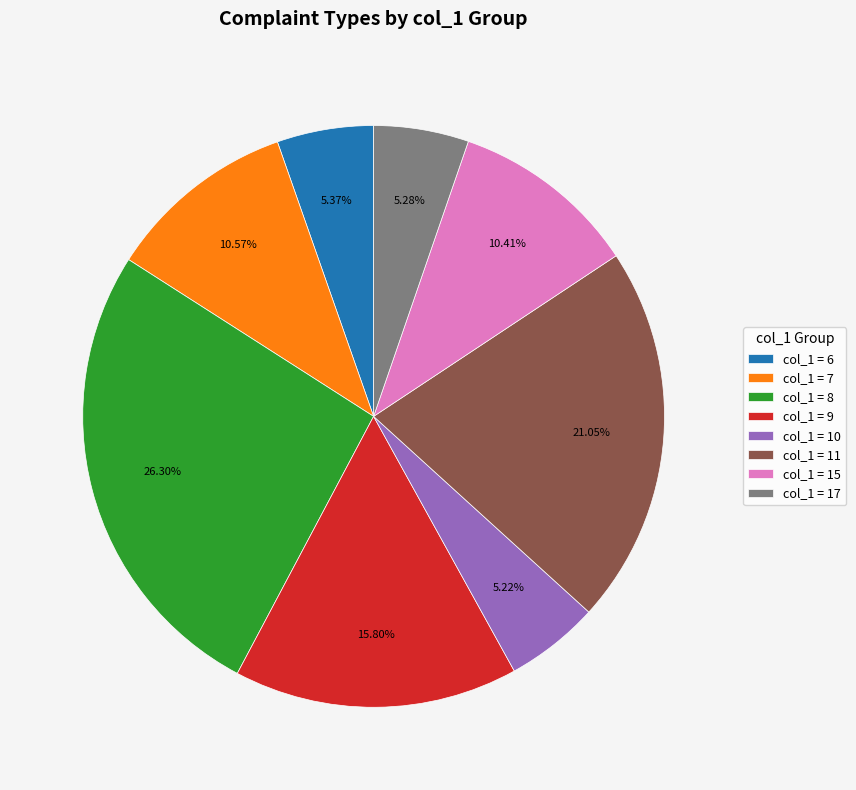

Does col_1 = 17 account for over 50% of the chart?

No